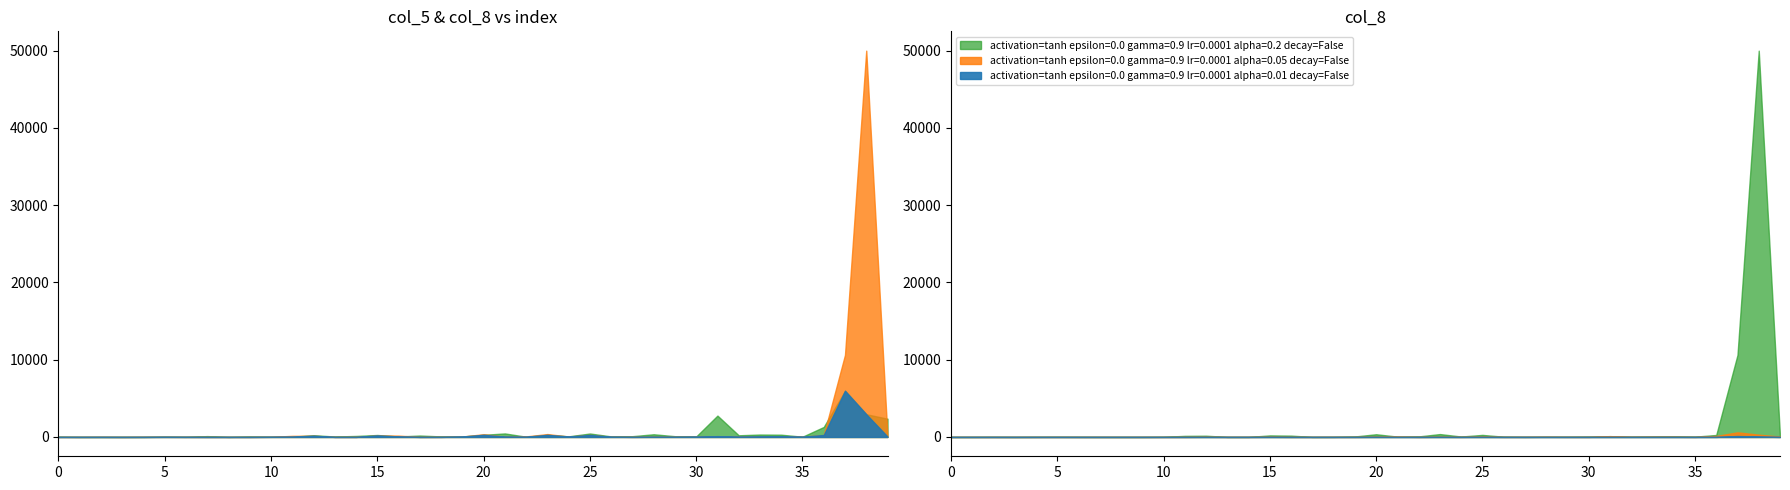

In col_5, how many points are higher than both neighbors (excluding endpoints)?

13